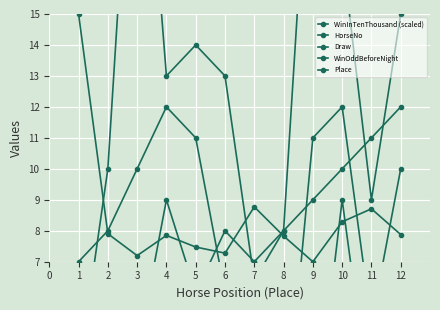

Which category has the lowest value across all series?

9